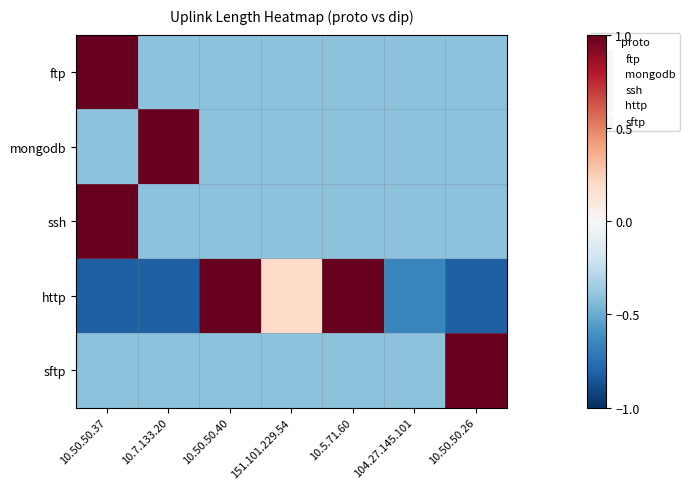

Reading left to right, transcribe all the data shown in this chart.

ftp: 10.50.50.37=2.4	10.7.133.20=-0.4	10.50.50.40=-0.4	151.101.229.54=-0.4	10.5.71.60=-0.4	104.27.145.101=-0.4	10.50.50.26=-0.4
mongodb: 10.50.50.37=-0.4	10.7.133.20=2.4	10.50.50.40=-0.4	151.101.229.54=-0.4	10.5.71.60=-0.4	104.27.145.101=-0.4	10.50.50.26=-0.4
ssh: 10.50.50.37=2.4	10.7.133.20=-0.4	10.50.50.40=-0.4	151.101.229.54=-0.4	10.5.71.60=-0.4	104.27.145.101=-0.4	10.50.50.26=-0.4
http: 10.50.50.37=-0.8	10.7.133.20=-0.8	10.50.50.40=1.9	151.101.229.54=0.2	10.5.71.60=1.1	104.27.145.101=-0.7	10.50.50.26=-0.8
sftp: 10.50.50.37=-0.4	10.7.133.20=-0.4	10.50.50.40=-0.4	151.101.229.54=-0.4	10.5.71.60=-0.4	104.27.145.101=-0.4	10.50.50.26=2.4